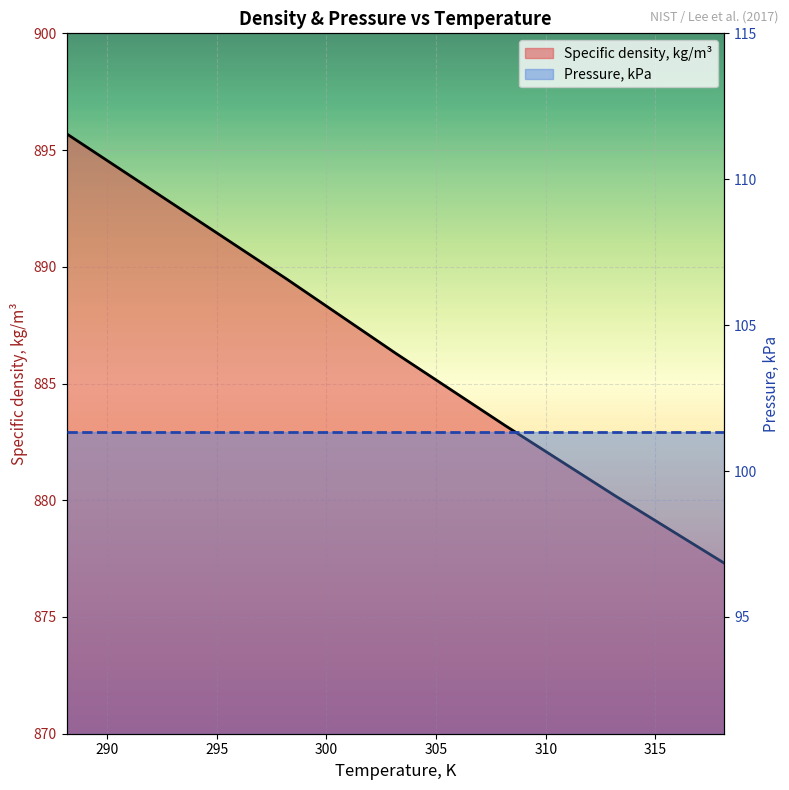

True or false: Specific density, kg/m³ and Pressure, kPa cross at least once.

False